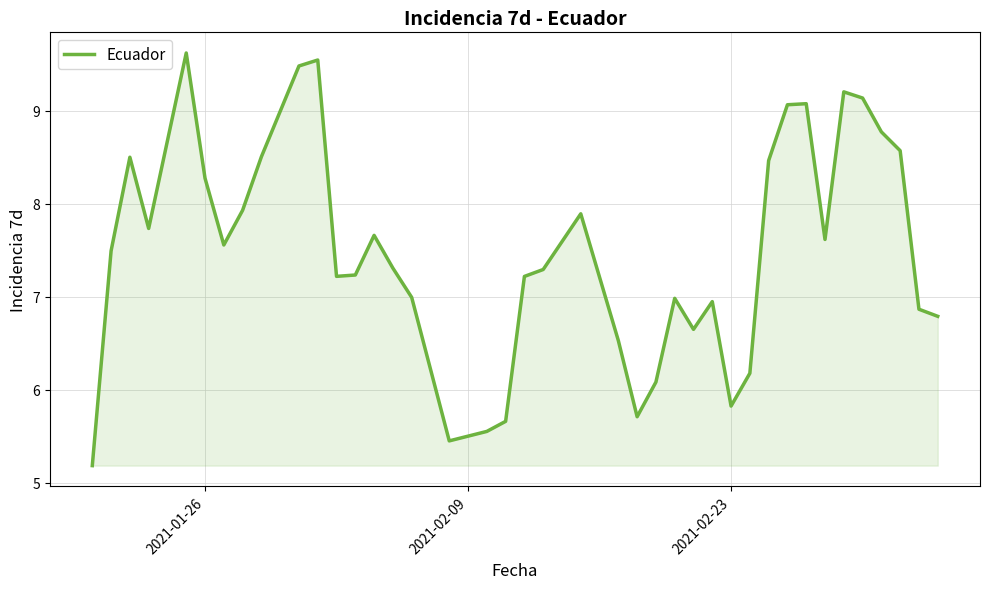

What is the maximum value shown in the chart?

9.6